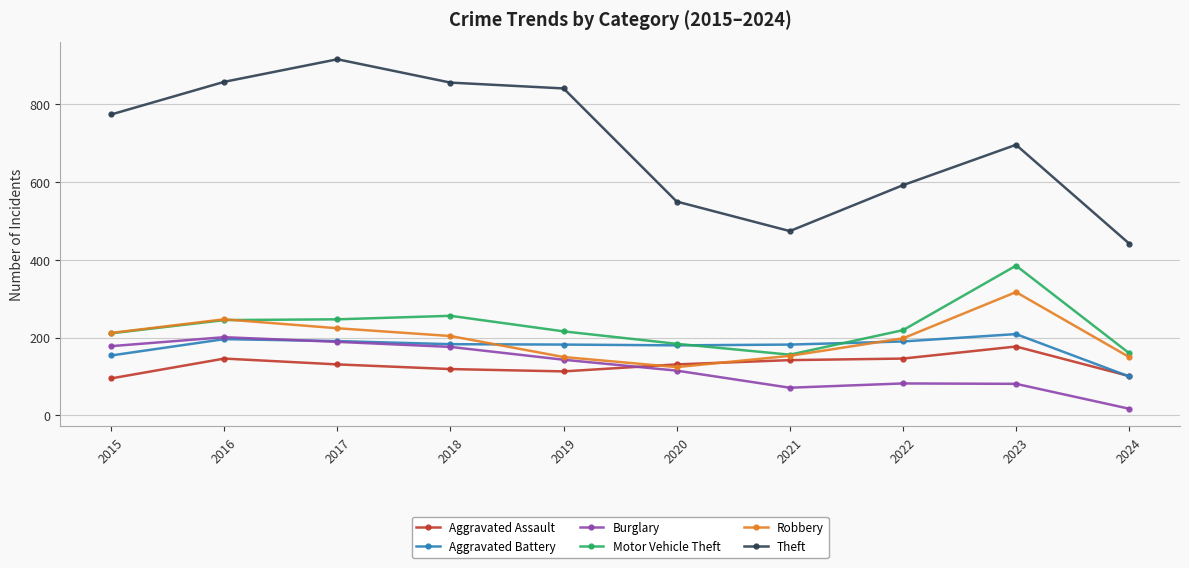

What is the total value across all series at 2016?

1893